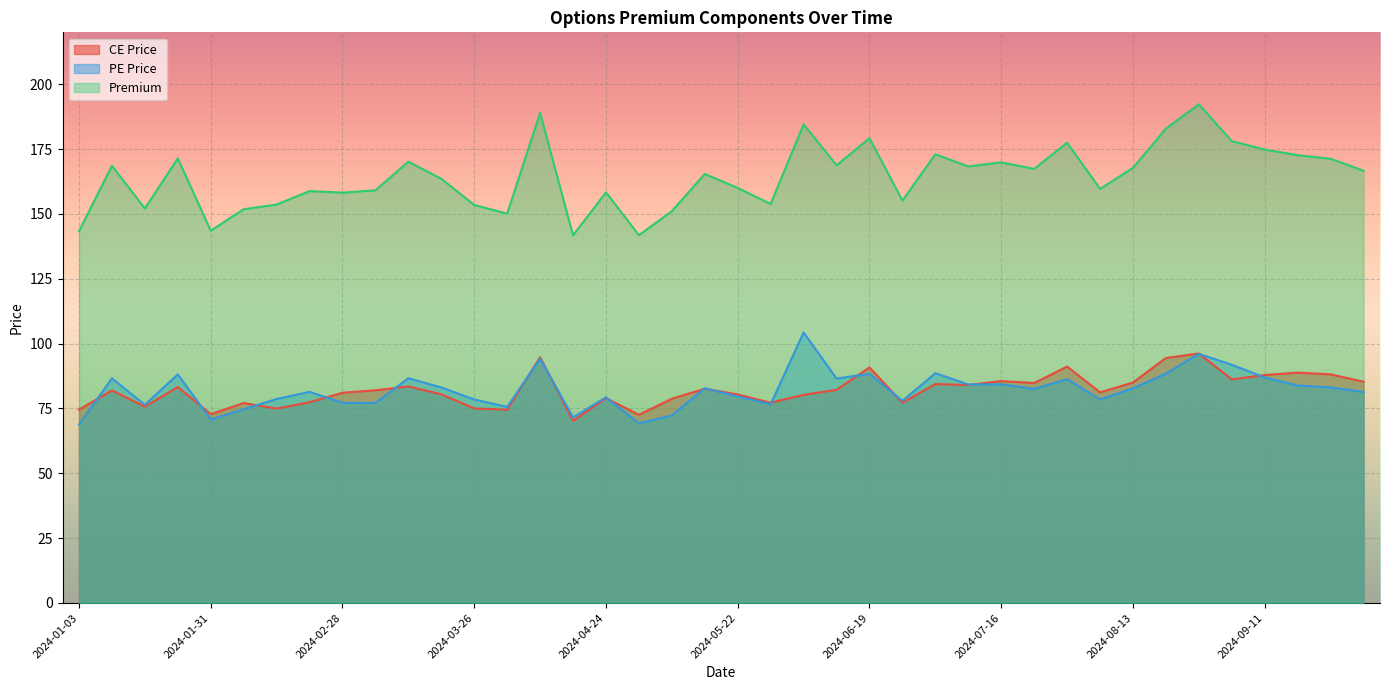

How many interior local valleys does the CE Price series have?

12